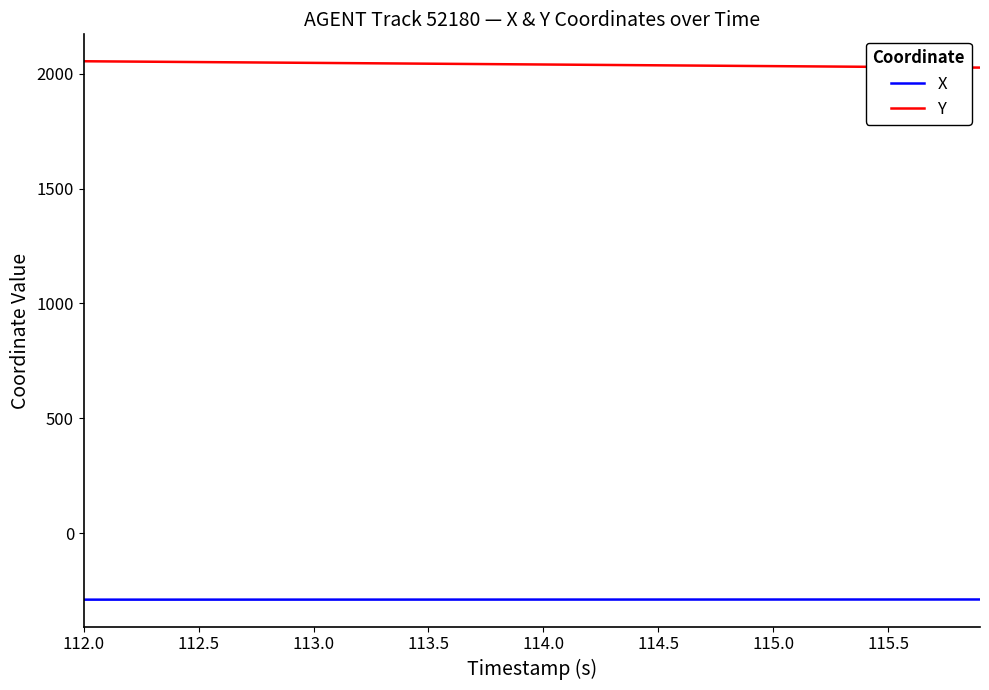

True or false: Y and X cross at least once.

False